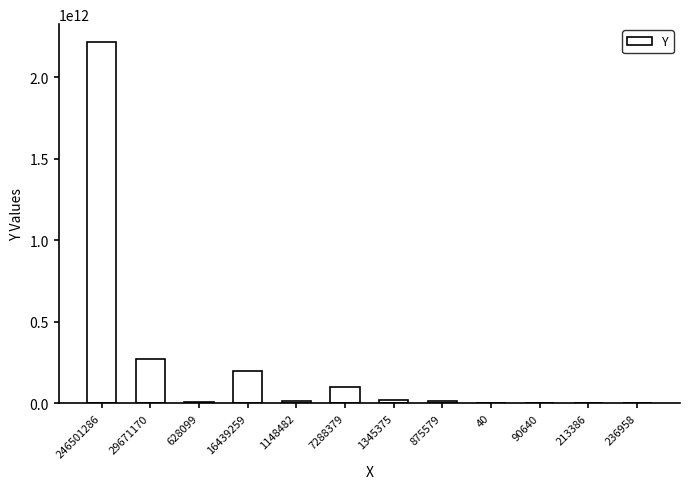

What is the maximum value shown in the chart?

2216293062426